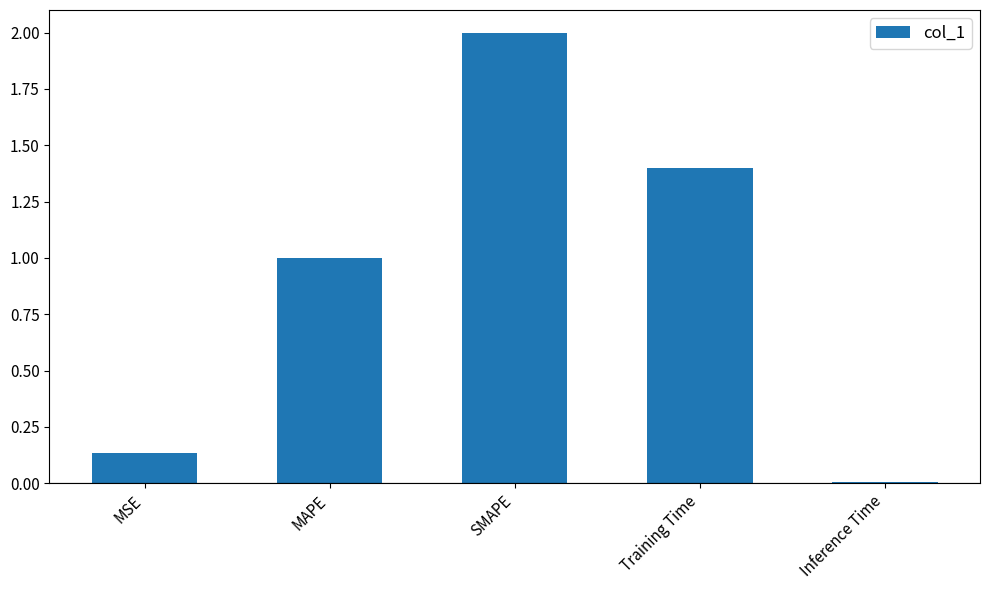

List the labels in order of value, smallest first.

Inference Time, MSE, MAPE, Training Time, SMAPE